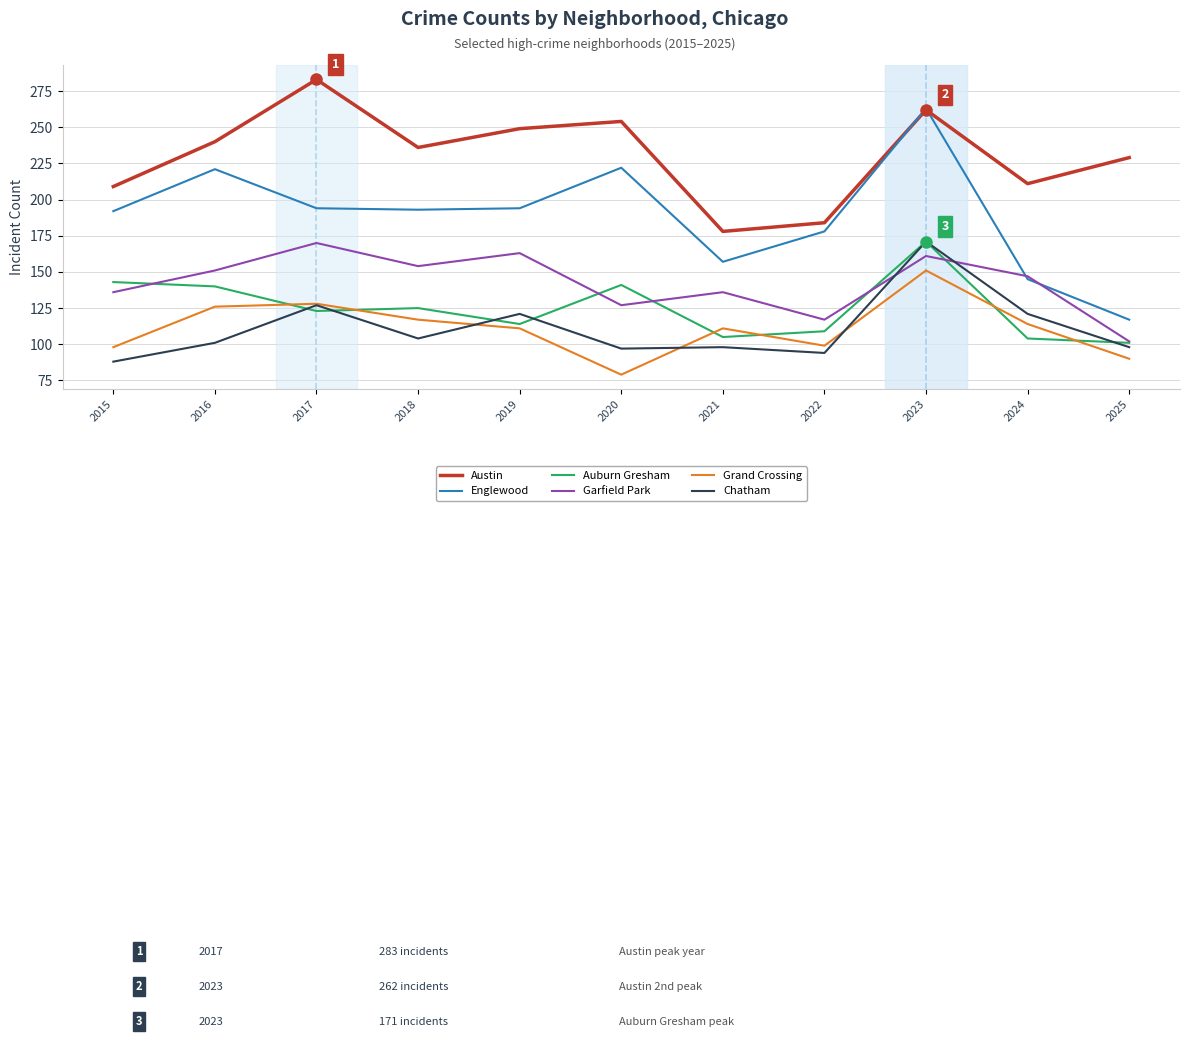

Reading left to right, what are all the values shown in this chart?

Austin: 209	240	283	236	249	254	178	184	262	211	229
Englewood: 192	221	194	193	194	222	157	178	263	145	117
Auburn Gresham: 143	140	123	125	114	141	105	109	171	104	101
Garfield Park: 136	151	170	154	163	127	136	117	161	147	102
Grand Crossing: 98	126	128	117	111	79	111	99	151	114	90
Chatham: 88	101	127	104	121	97	98	94	171	121	98